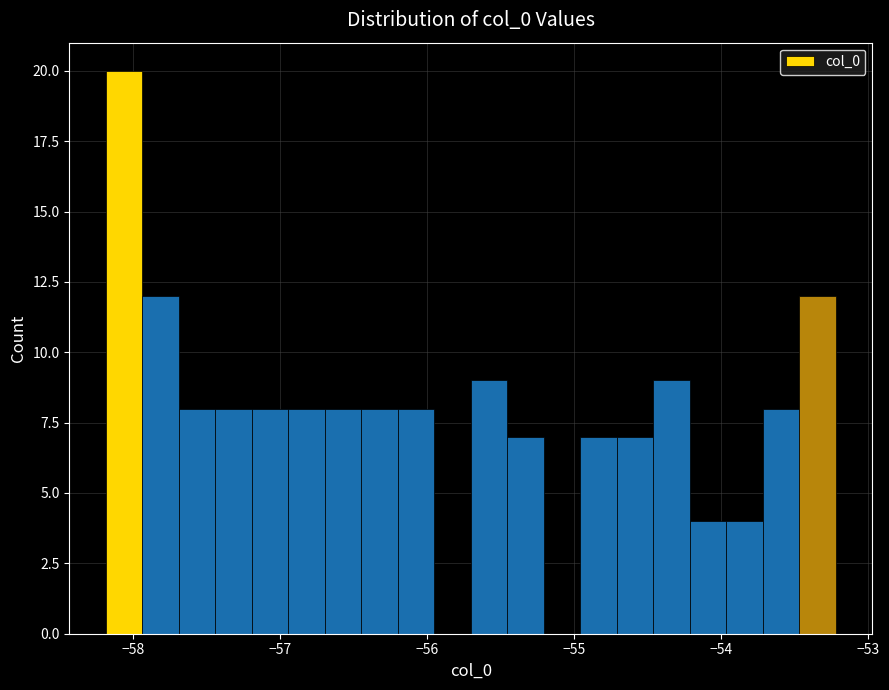

Around what value on the x-axis is the tallest bar? Give the approximate position of its centre, as read against the axis.

-58.1